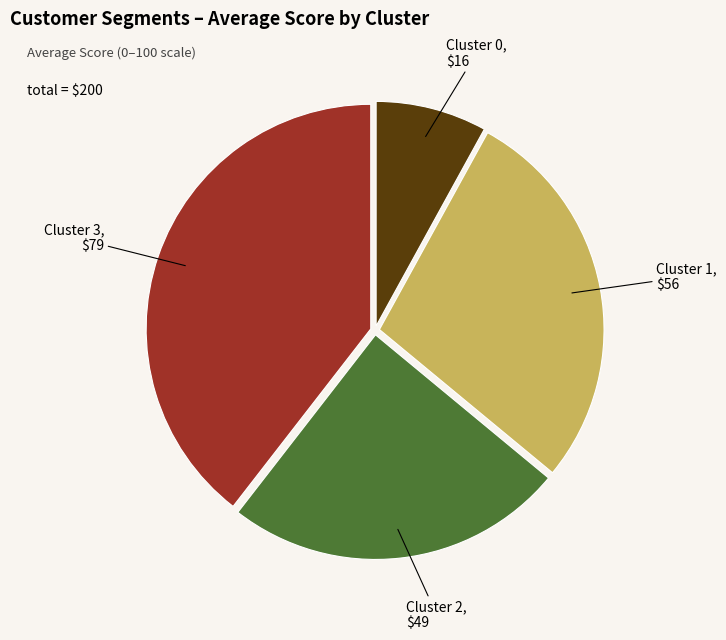

Rank the categories by value from highest to lowest.

Cluster 3, Cluster 1, Cluster 2, Cluster 0